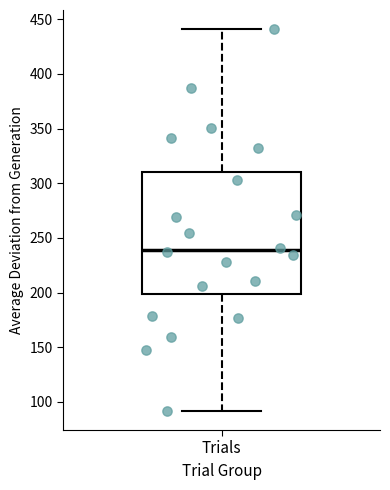

Transcribe this box plot: give where the median line is, the range the box spans, and where the two whiskers end, as read against the y-axis. The values are not printed on the chart, so give them approximately, as read against the axis.

median 240, box 200 to 310, whiskers 90 to 440